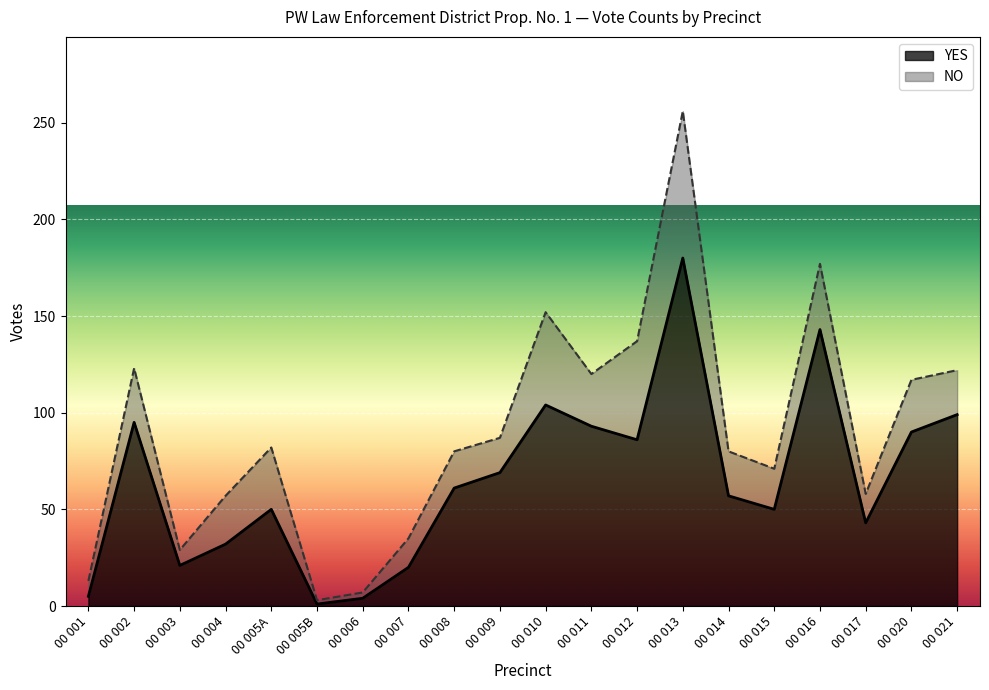

Reading left to right, extract all data points from this chart.

00 001=5	00 002=95	00 003=21	00 004=32	00 005A=50	00 005B=1	00 006=4	00 007=20	00 008=61	00 009=69	00 010=104	00 011=93	00 012=86	00 013=180	00 014=57	00 015=50	00 016=143	00 017=43	00 020=90	00 021=99